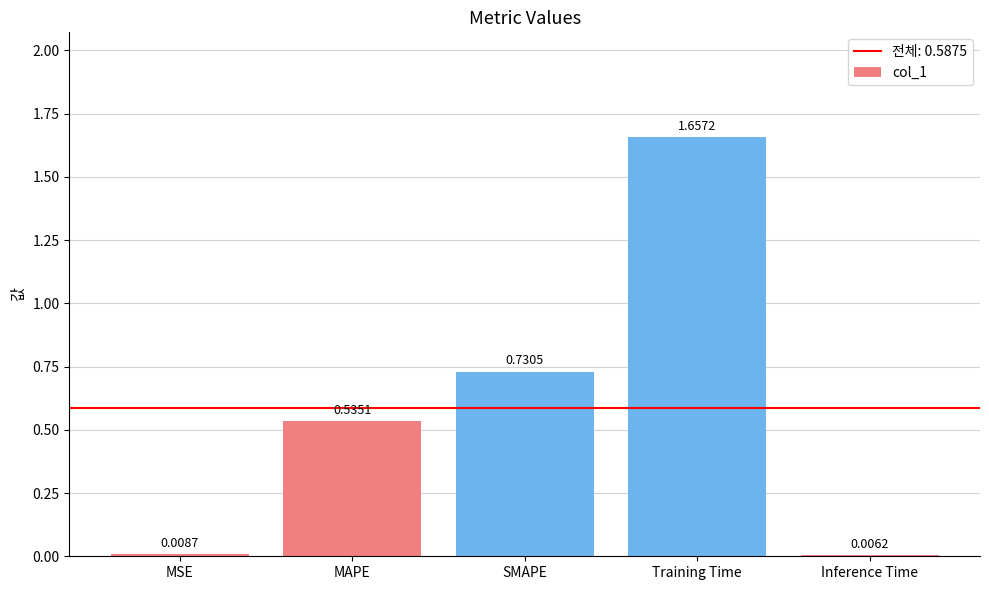

What is the sum of the values at SMAPE and MAPE?

1.3